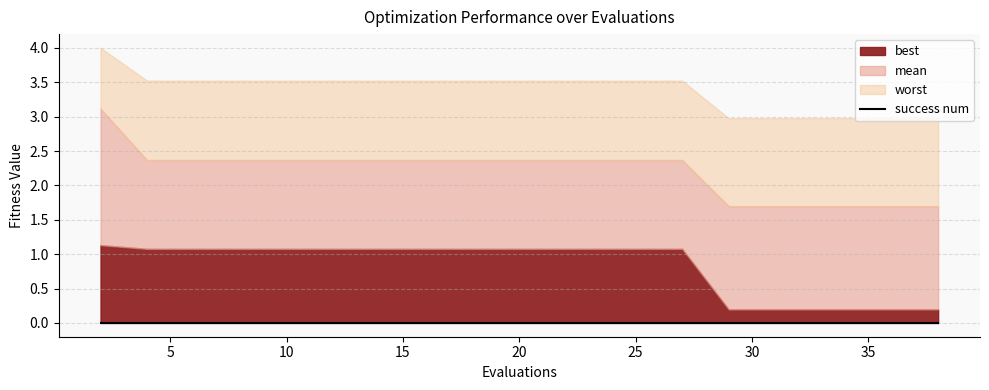

Reading right to left, extract all data points from this chart.

best: 0.2	0.2	0.2	0.2	0.2	0.2	1.1	1.1	1.1	1.1	1.1	1.1	1.1	1.1	1.1	1.1	1.1	1.1	1.1	1.1
mean: 1.7	1.7	1.7	1.7	1.7	1.7	2.4	2.4	2.4	2.4	2.4	2.4	2.4	2.4	2.4	2.4	2.4	2.4	2.4	3.1
worst: 3.0	3.0	3.0	3.0	3.0	3.0	3.5	3.5	3.5	3.5	3.5	3.5	3.5	3.5	3.5	3.5	3.5	3.5	3.5	4.0
success num: 0.0	0.0	0.0	0.0	0.0	0.0	0.0	0.0	0.0	0.0	0.0	0.0	0.0	0.0	0.0	0.0	0.0	0.0	0.0	0.0